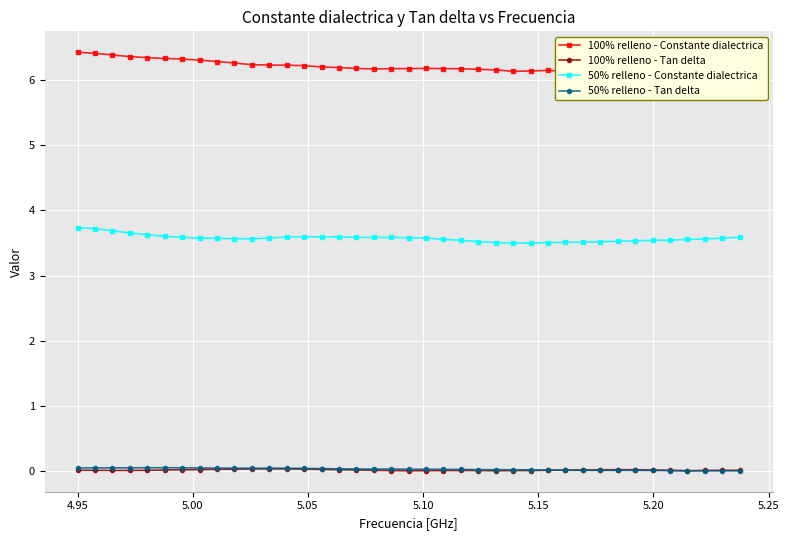

True or false: 100% relleno - Tan delta has more than 0 points higher than both neighbors.

True